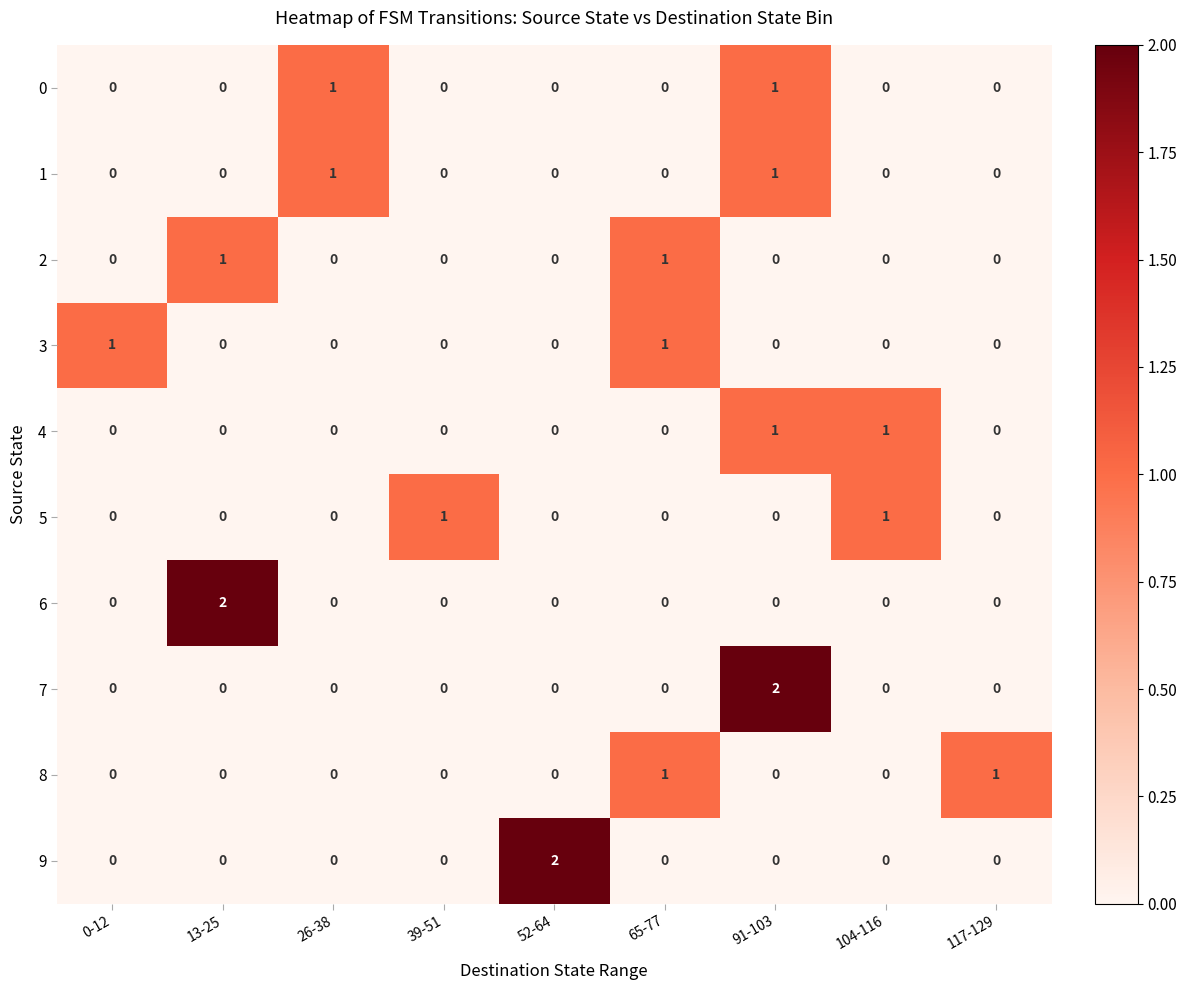

What is the total value across all series at 91-103?

5